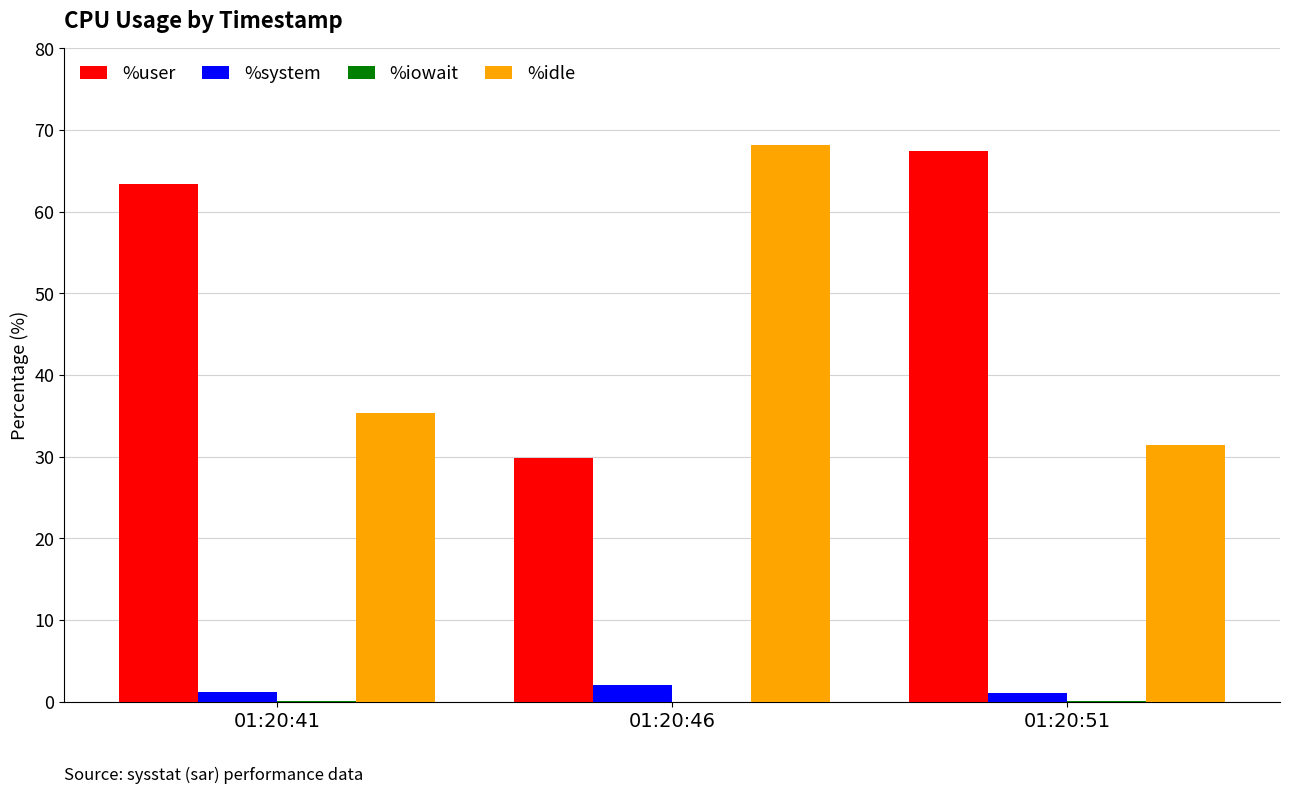

True or false: %system has a value of 2.0 at 01:20:46.

True